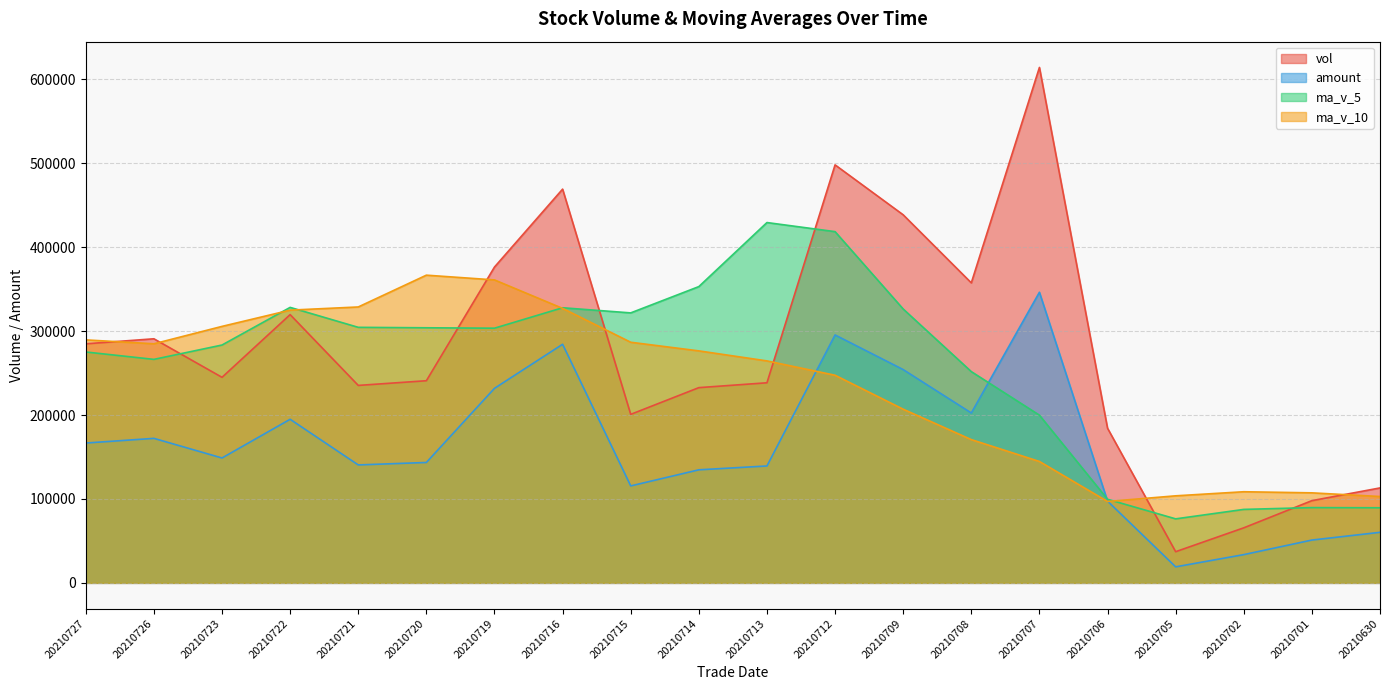

List the series in order of their overall mean, highest first.

vol, ma_v_5, ma_v_10, amount